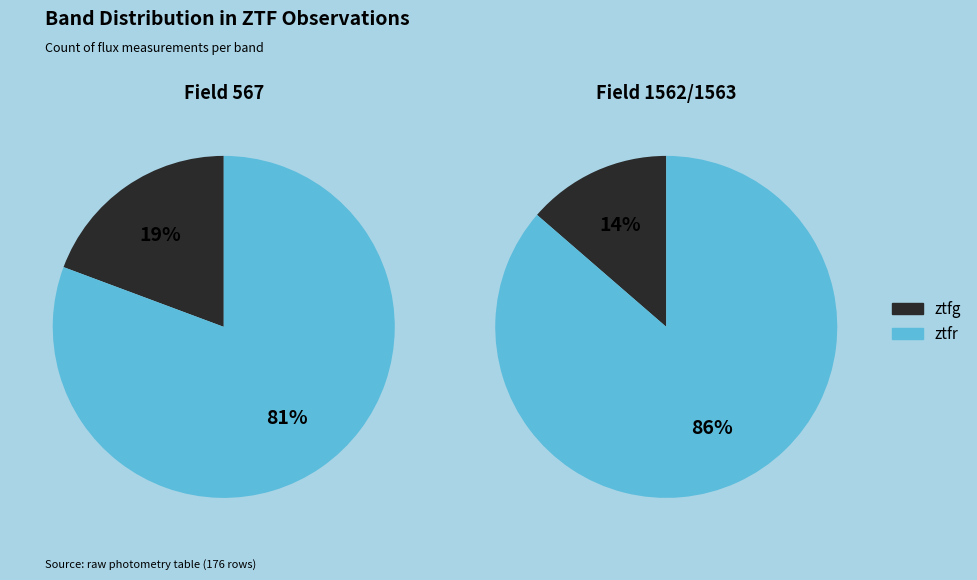

True or false: ztfg accounts for 19% of the total.

True